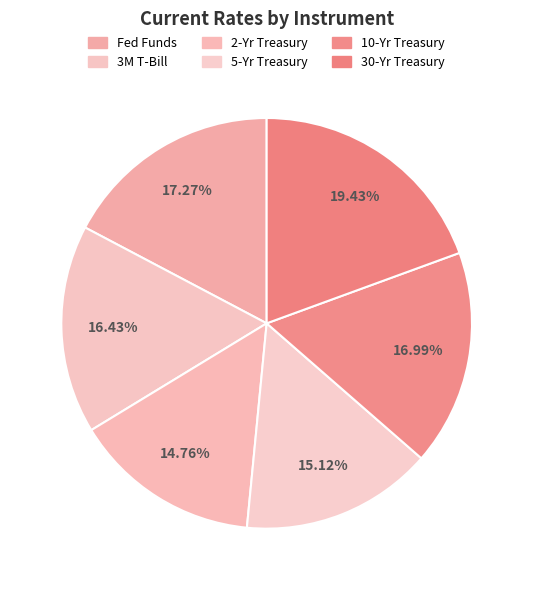

The 5-Yr Treasury slice represents 15% of the pie. True or false?

True